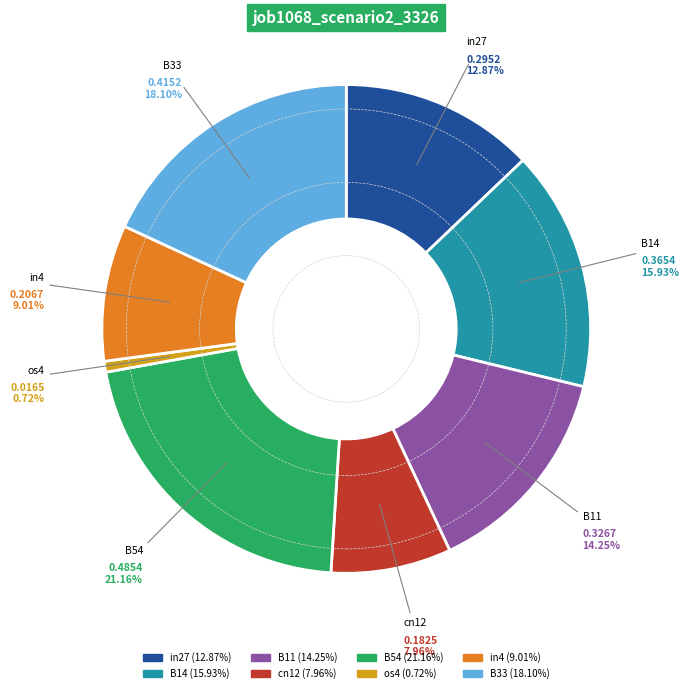

How many segments does this pie chart have?

8